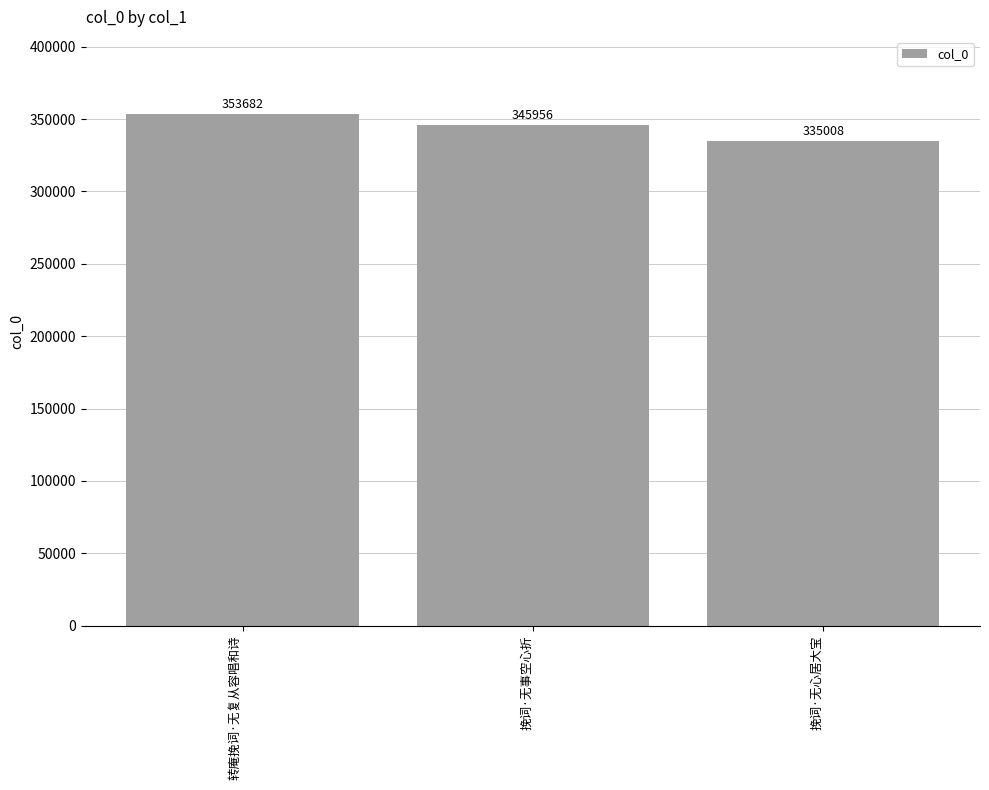

How many values are between 335008 and 353682?

3